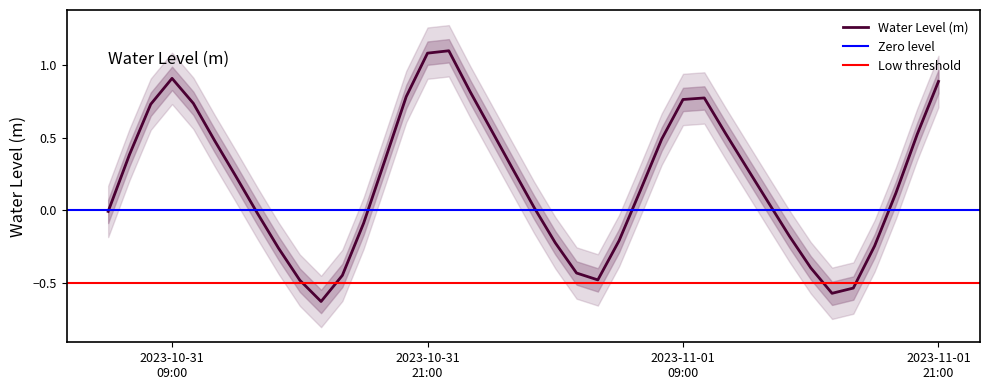

Does the chart have visible grid lines?

No